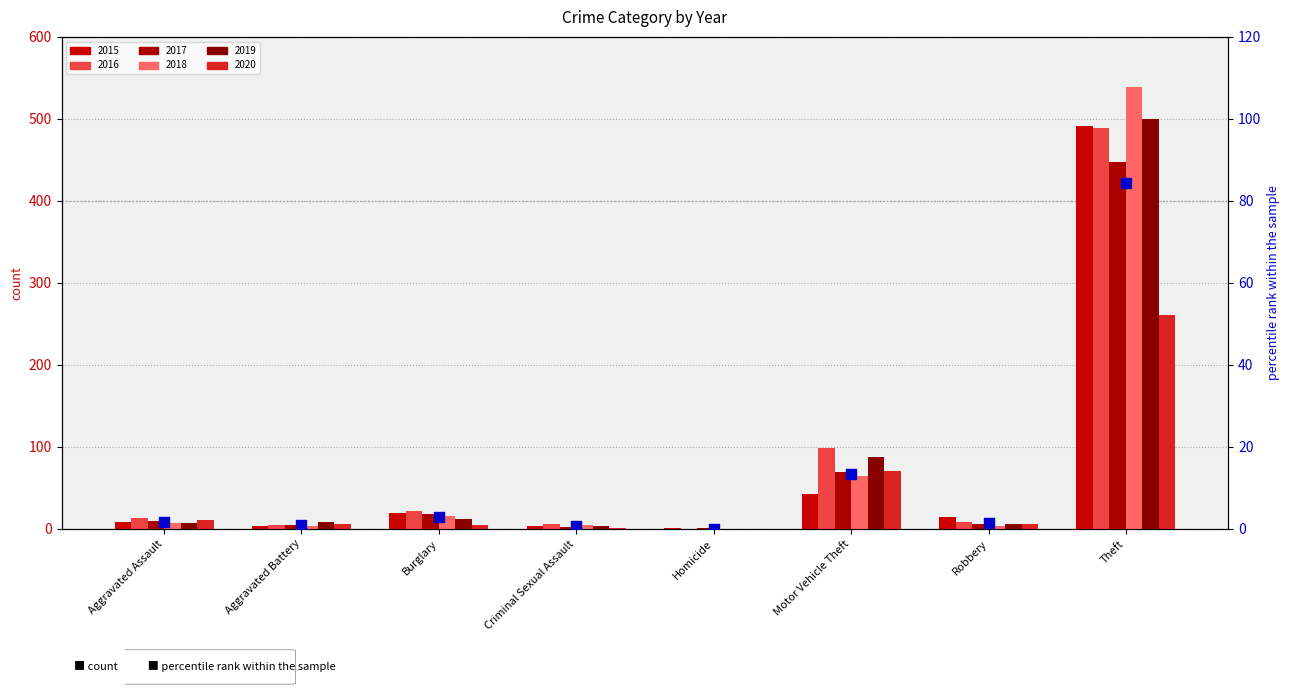

Between Aggravated Battery and Theft, which is larger?

Theft